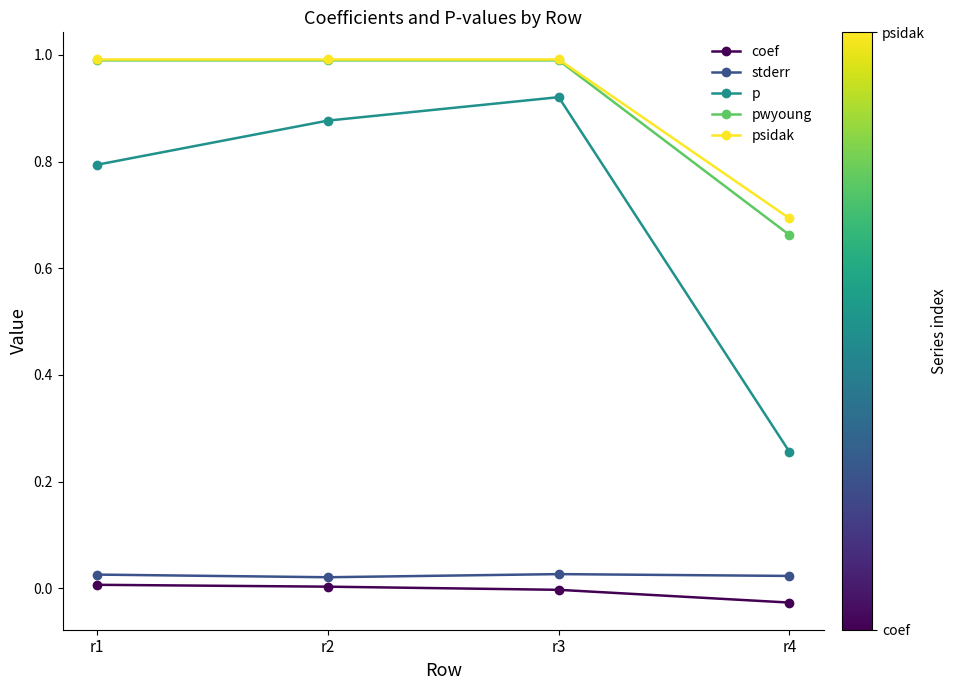

What is the total value across all series at r4?

1.6